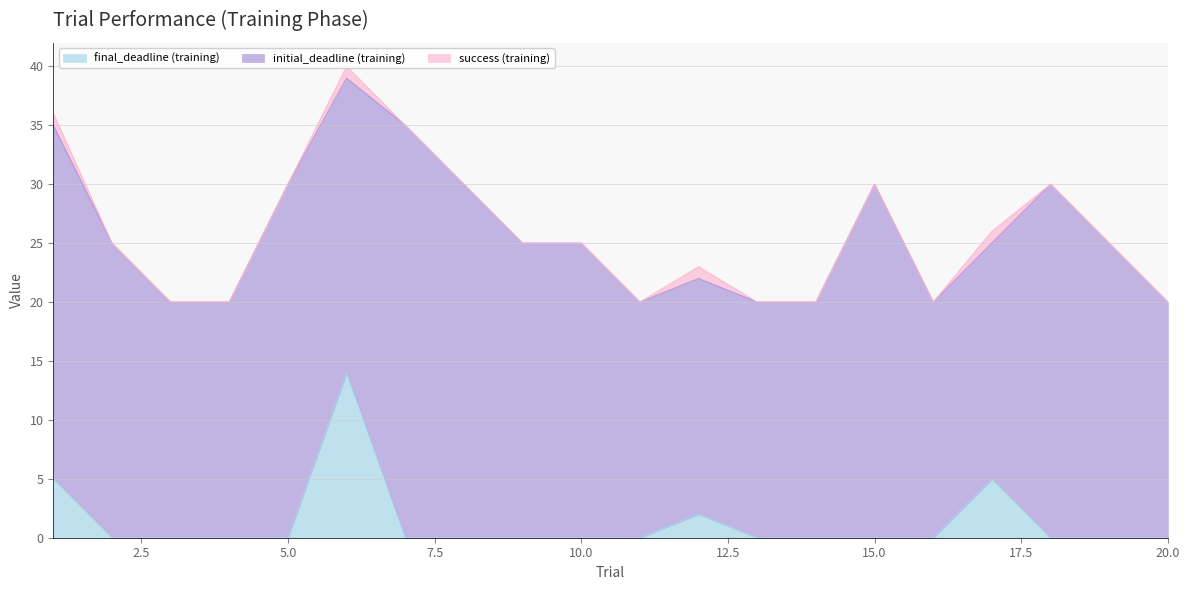

Which series changed the most between 3 and 20?

final_deadline (training)